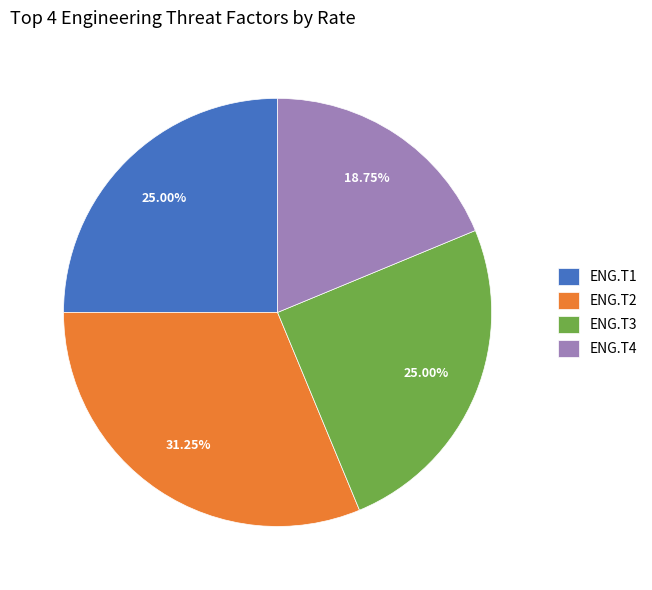

To the nearest percent, what portion does ENG.T2 represent?

31%